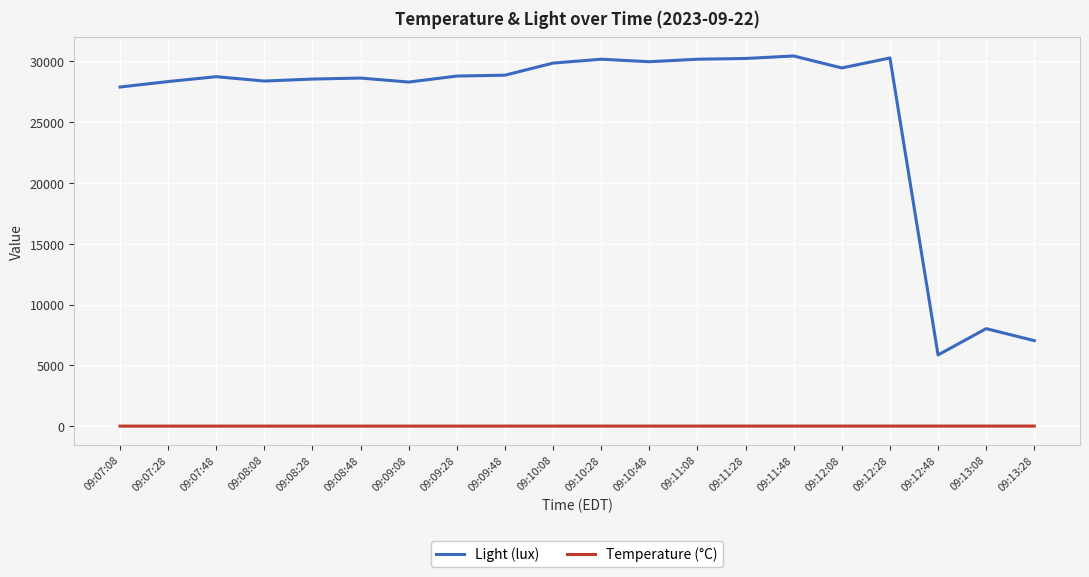

What is the difference between the maximum and minimum values in the Light (lux) series?

24537.6